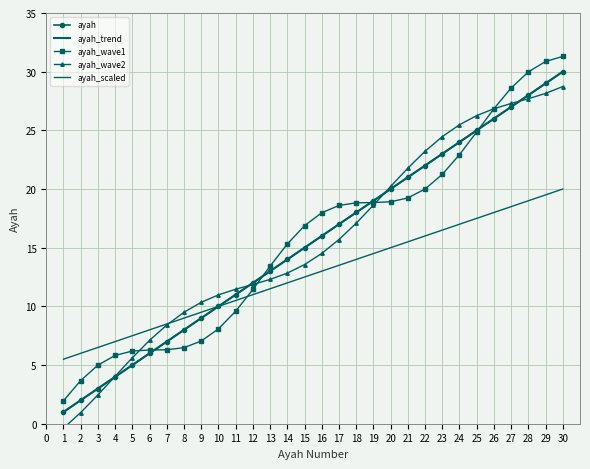

True or false: ayah_wave1 and ayah_trend intersect in this chart.

True